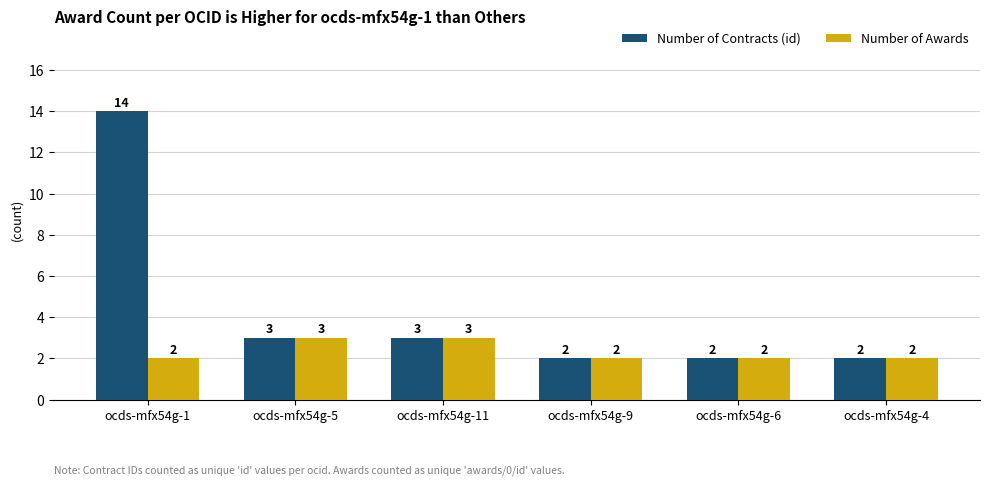

What is the lowest value of the Number of Contracts (id) series?

2